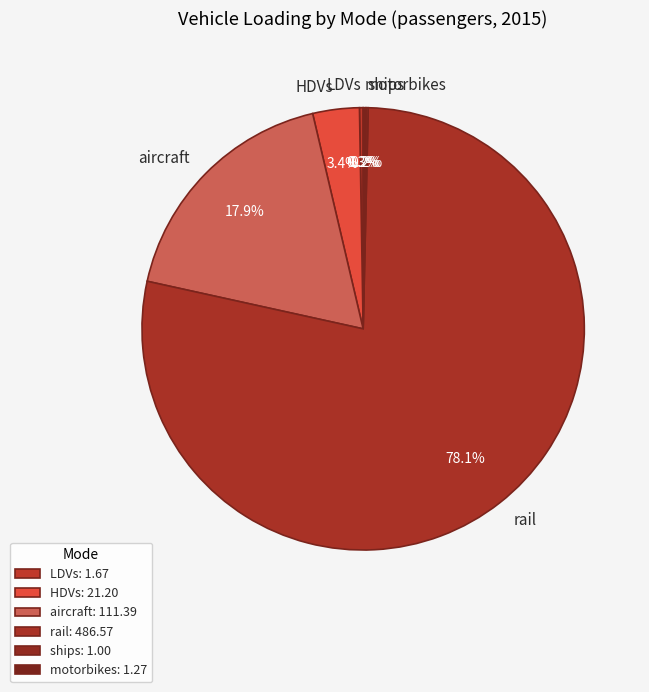

Which has a higher value, aircraft or rail?

rail